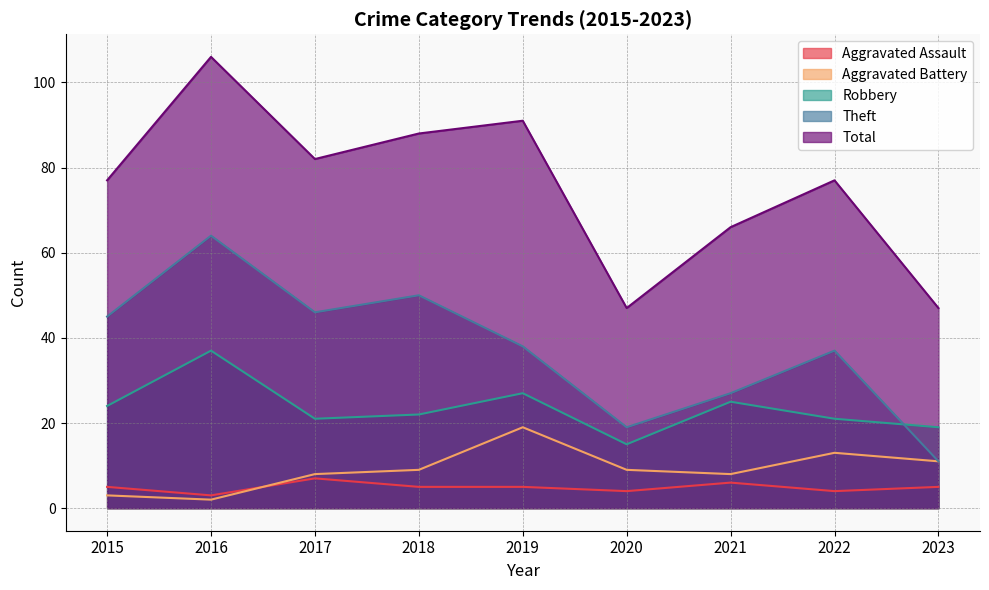

Which series has the largest range (max minus min)?

Total